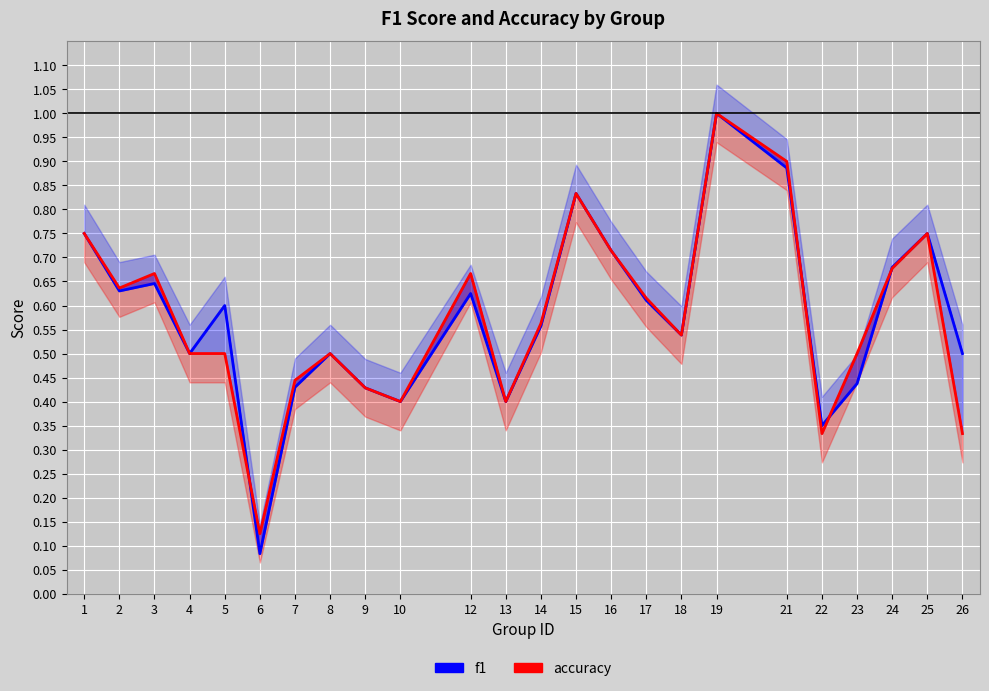

The accuracy series shows 0.8 at 8. True or false?

False